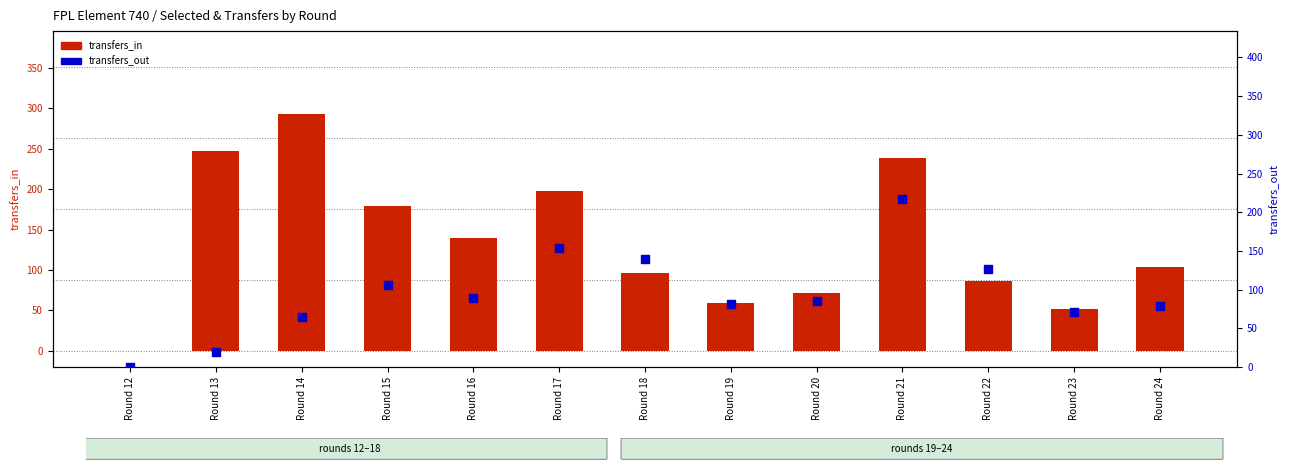

What are all the series names shown in the legend?

transfers_in, transfers_out